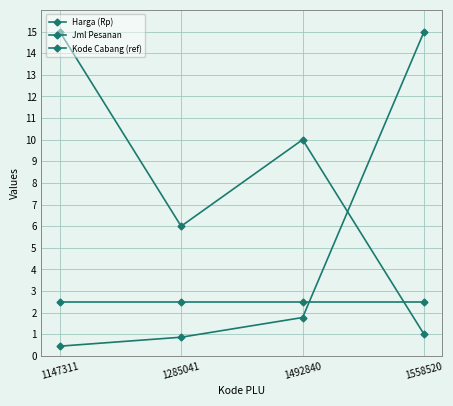

How many intersections are there between Jml Pesanan and Kode Cabang (ref)?

1